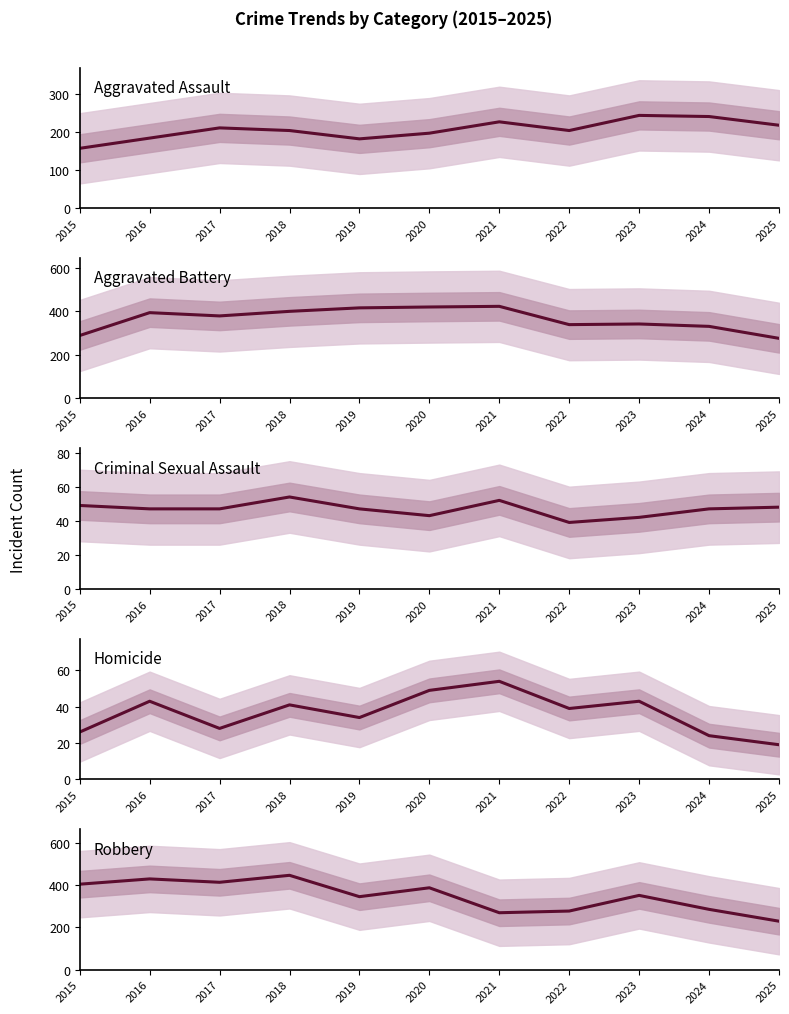

Where does the Aggravated Battery series first go above 378?

2016